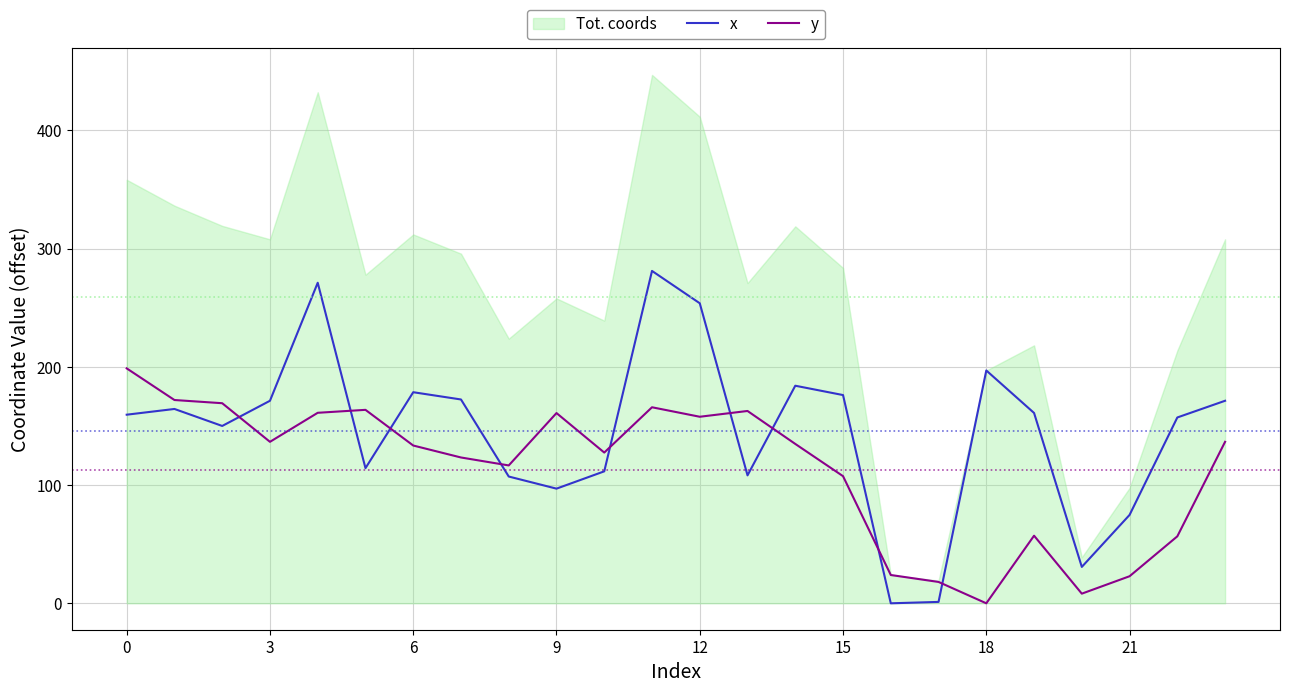

Reading right to left, list all the values displayed in this chart.

x: 171.3	157.2	74.8	30.8	161.0	196.9	1.2	0.0	176.1	184.0	108.2	253.8	281.1	111.6	97.0	107.2	172.4	178.5	114.3	271.1	171.3	150.0	164.4	159.5
y: 136.6	56.6	22.9	8.2	57.2	0.0	18.1	23.9	107.5	134.8	162.7	157.8	165.8	127.5	160.9	116.6	123.3	133.5	163.6	161.1	136.6	169.2	171.9	198.7